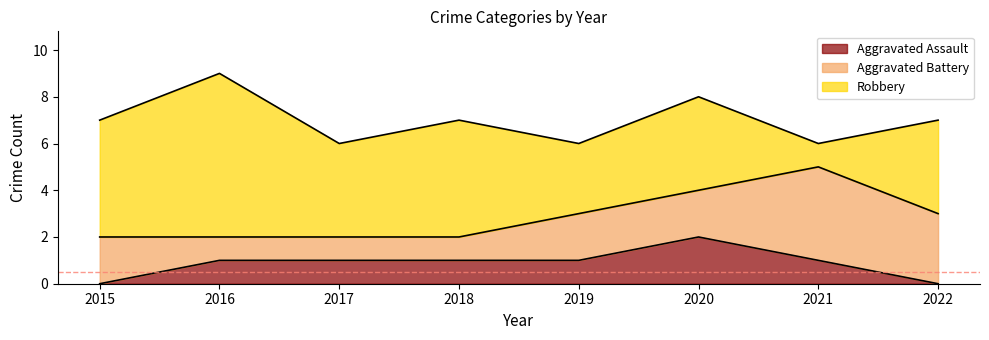

At which label is Aggravated Assault closest to 1?

2016